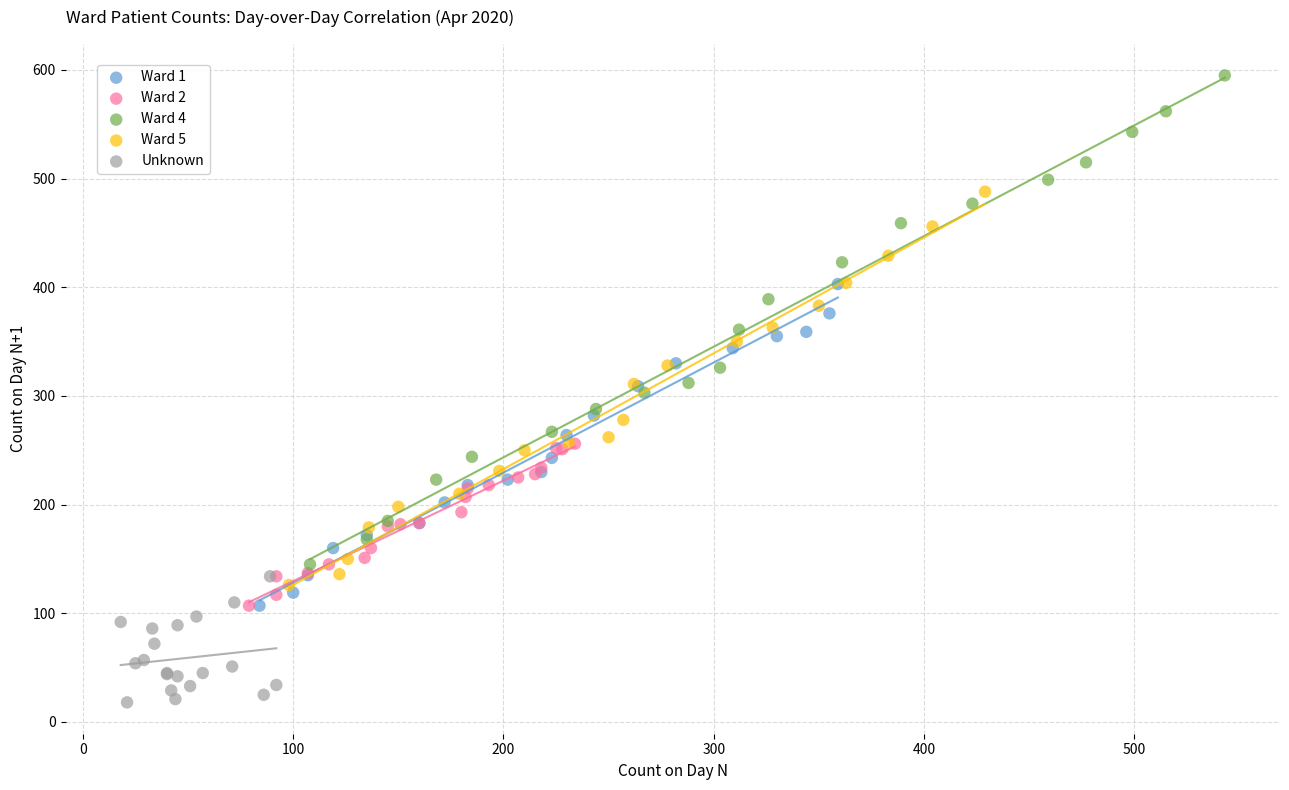

Which series contains the lowest Y value?

Unknown